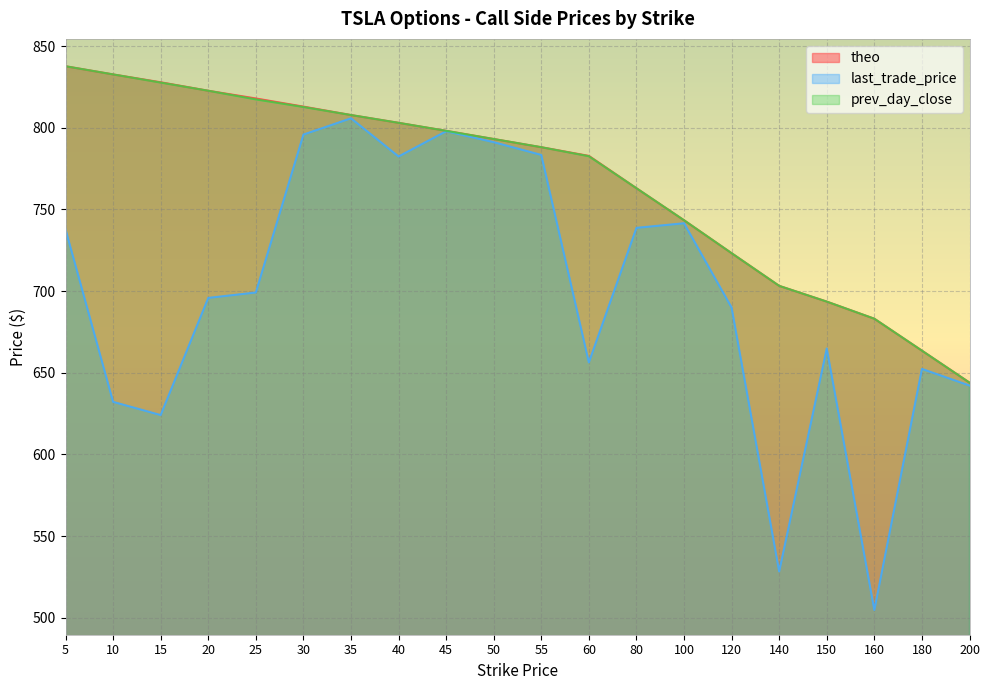

Reading left to right, list all the values displayed in this chart.

theo: 5=837.7	10=832.7	15=827.8	20=822.7	25=817.9	30=812.9	35=807.8	40=803.0	45=798.1	50=793.1	55=788.1	60=782.8	80=763.0	100=743.4	120=723.2	140=703.2	150=693.5	160=683.0	180=663.5	200=643.9
last_trade_price: 5=737.8	10=632.1	15=624.0	20=695.8	25=699.1	30=795.8	35=805.8	40=782.4	45=797.9	50=791.2	55=783.4	60=656.3	80=738.7	100=741.5	120=689.9	140=528.3	150=664.9	160=504.7	180=652.3	200=642.1
prev_day_close: 5=837.7	10=832.7	15=827.7	20=822.7	25=817.4	30=812.7	35=807.8	40=803.0	45=798.1	50=793.1	55=788.1	60=782.5	80=763.0	100=743.4	120=723.2	140=703.2	150=693.5	160=683.0	180=663.5	200=643.9